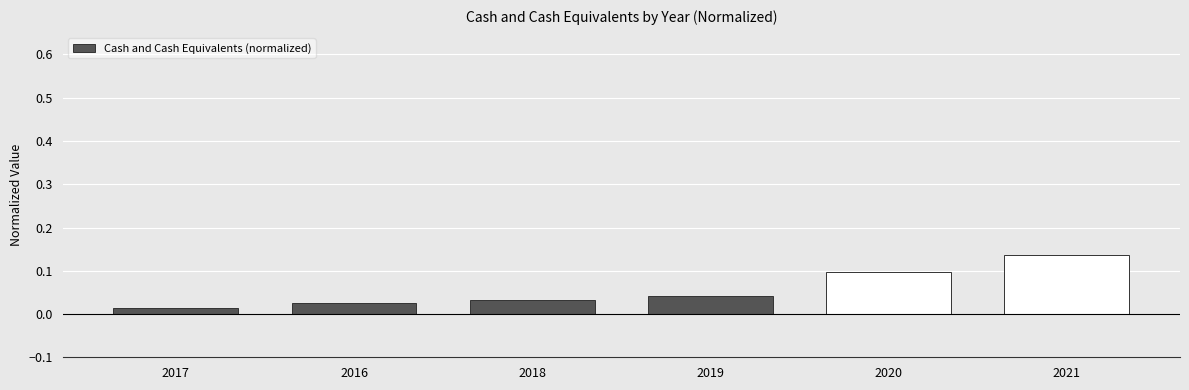

Count the values in the range 0 to 1.

6